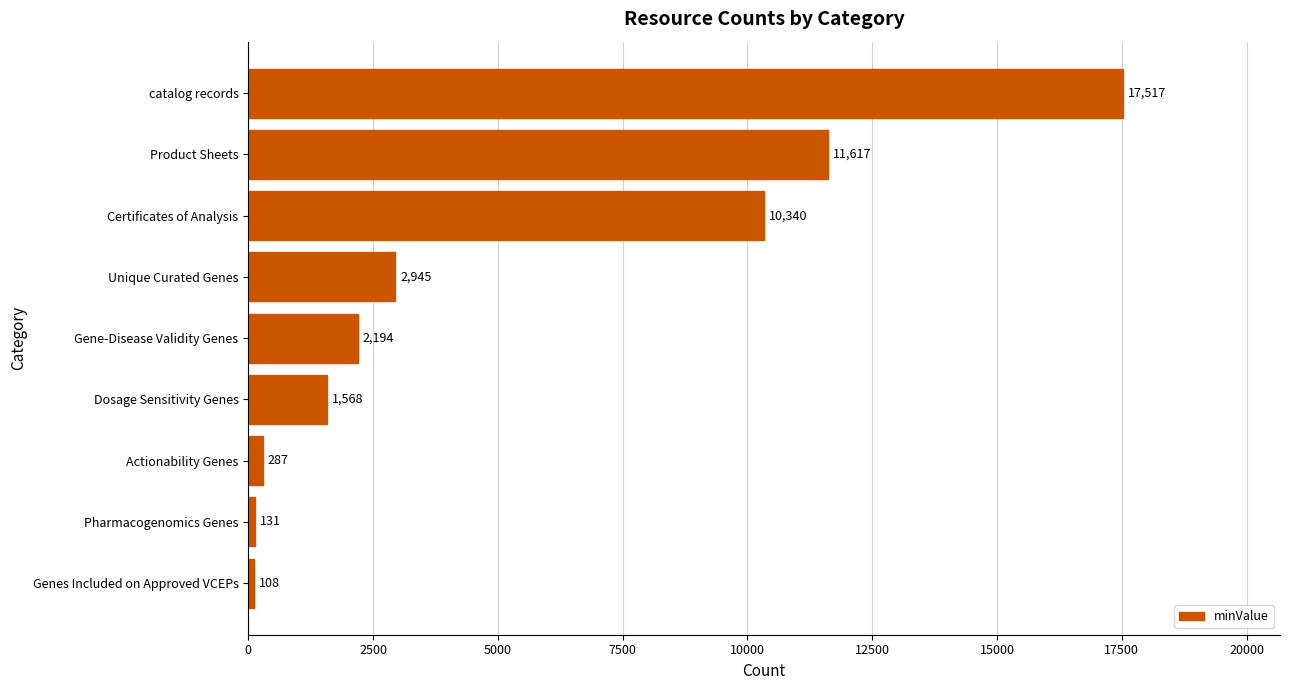

Reading bottom to top, list all the values displayed in this chart.

108	131	287	1568	2194	2945	10340	11617	17517